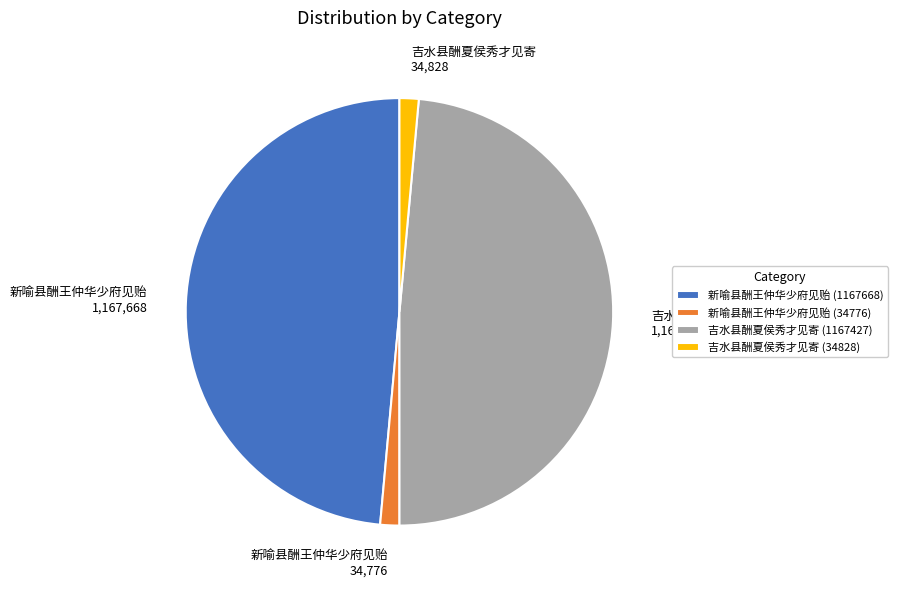

Is 吉水县酬夏侯秀才见寄 (1167427) the majority of the pie?

No